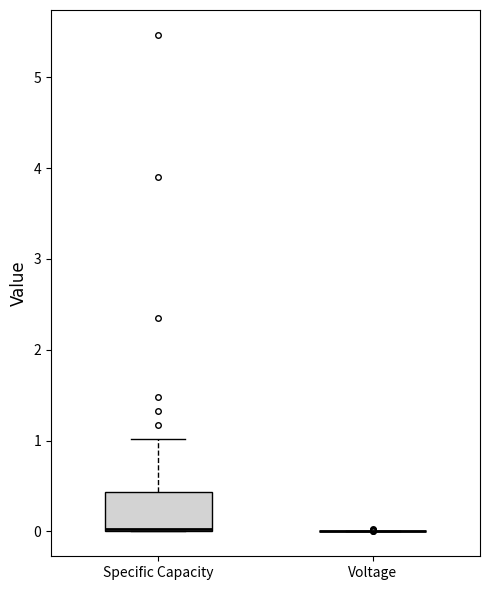

Reading left to right, read every box against the y-axis: the position of its median line, the range the box covers, and the ends of its whiskers. The values are not printed on the chart, so give them approximately, as read against the axis.

Specific Capacity: median 0.0, box 0.0 to 0.4, whiskers 0.0 to 1.0
Voltage: box collapsed to a line at 0.0, whiskers 0.0 to 0.0